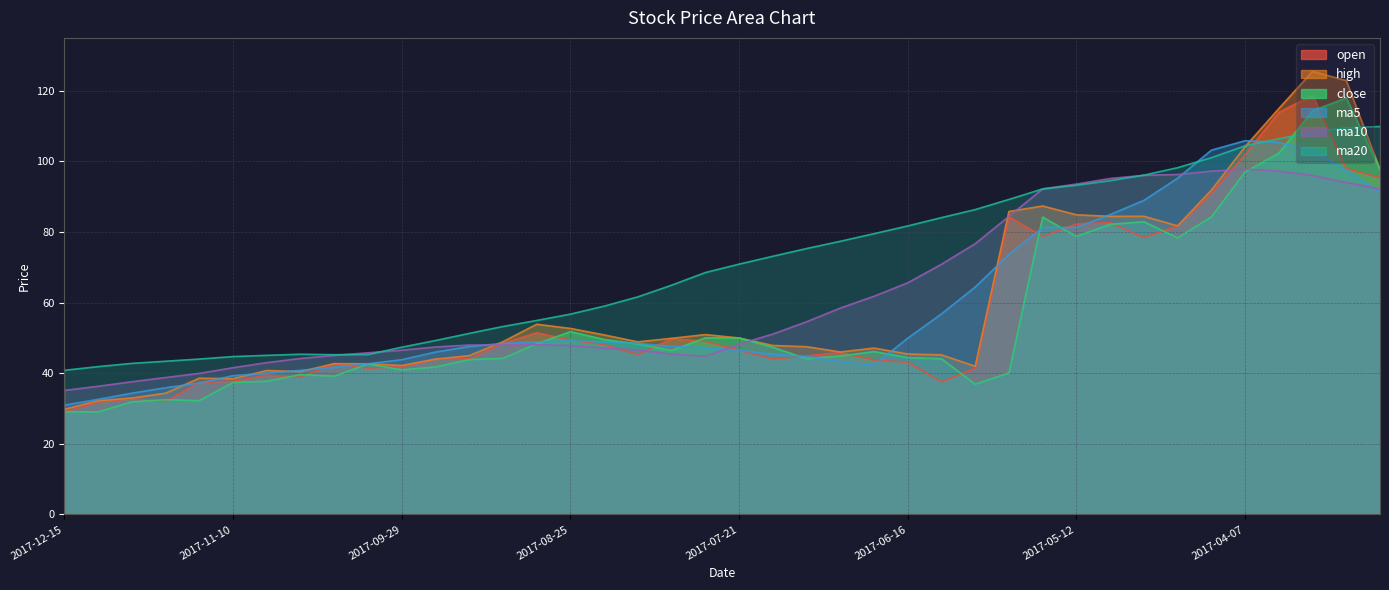

Does the chart have visible grid lines?

Yes